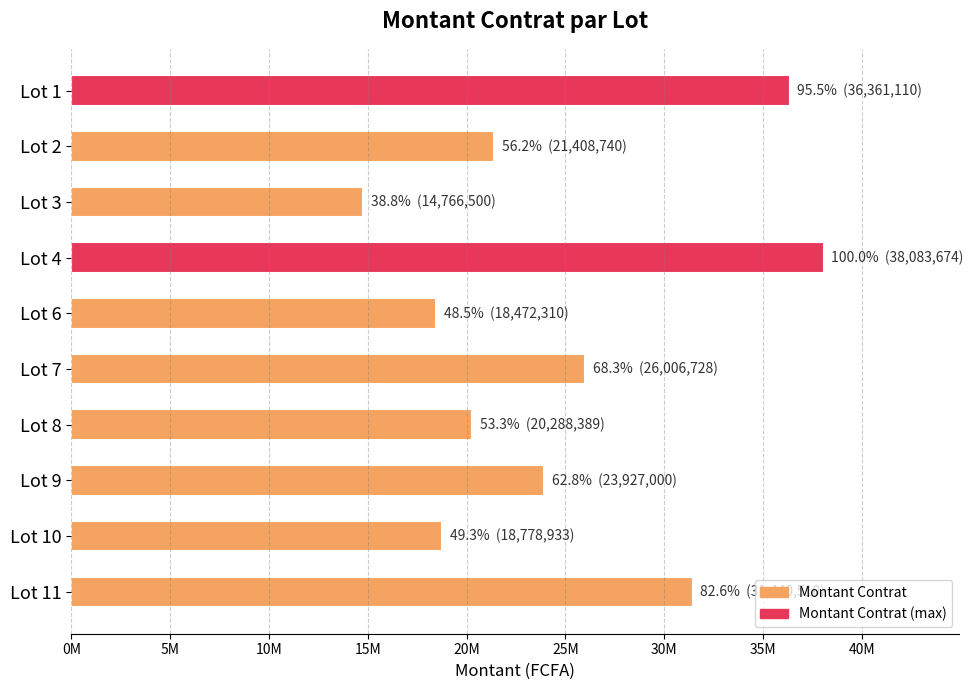

How many categories are shown in the chart?

10